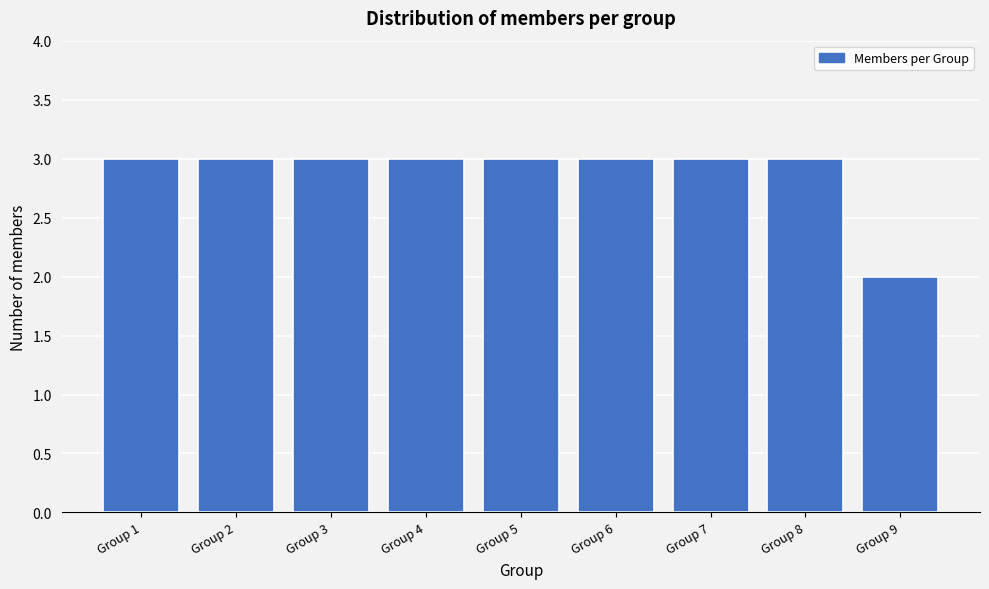

Reading right to left, transcribe all the data shown in this chart.

Group 9=2	Group 8=3	Group 7=3	Group 6=3	Group 5=3	Group 4=3	Group 3=3	Group 2=3	Group 1=3